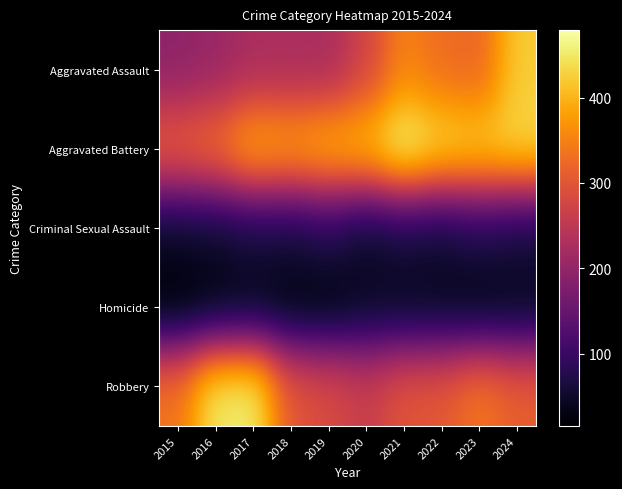

At how many categories does at least one series exceed 67?

10